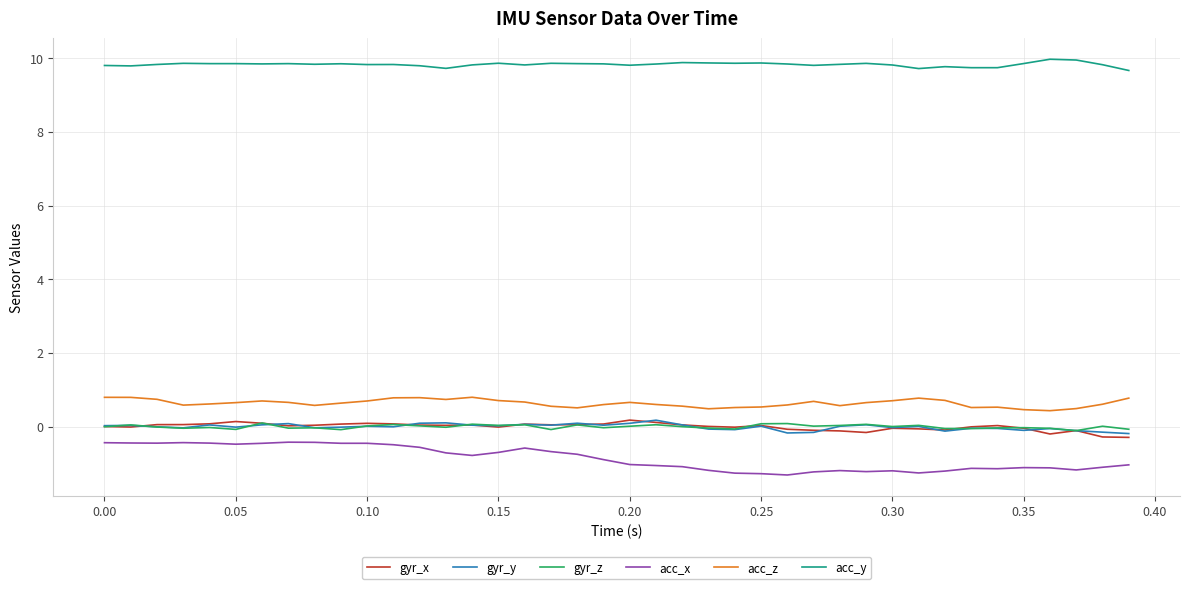

What is the minimum value for acc_z?

0.4